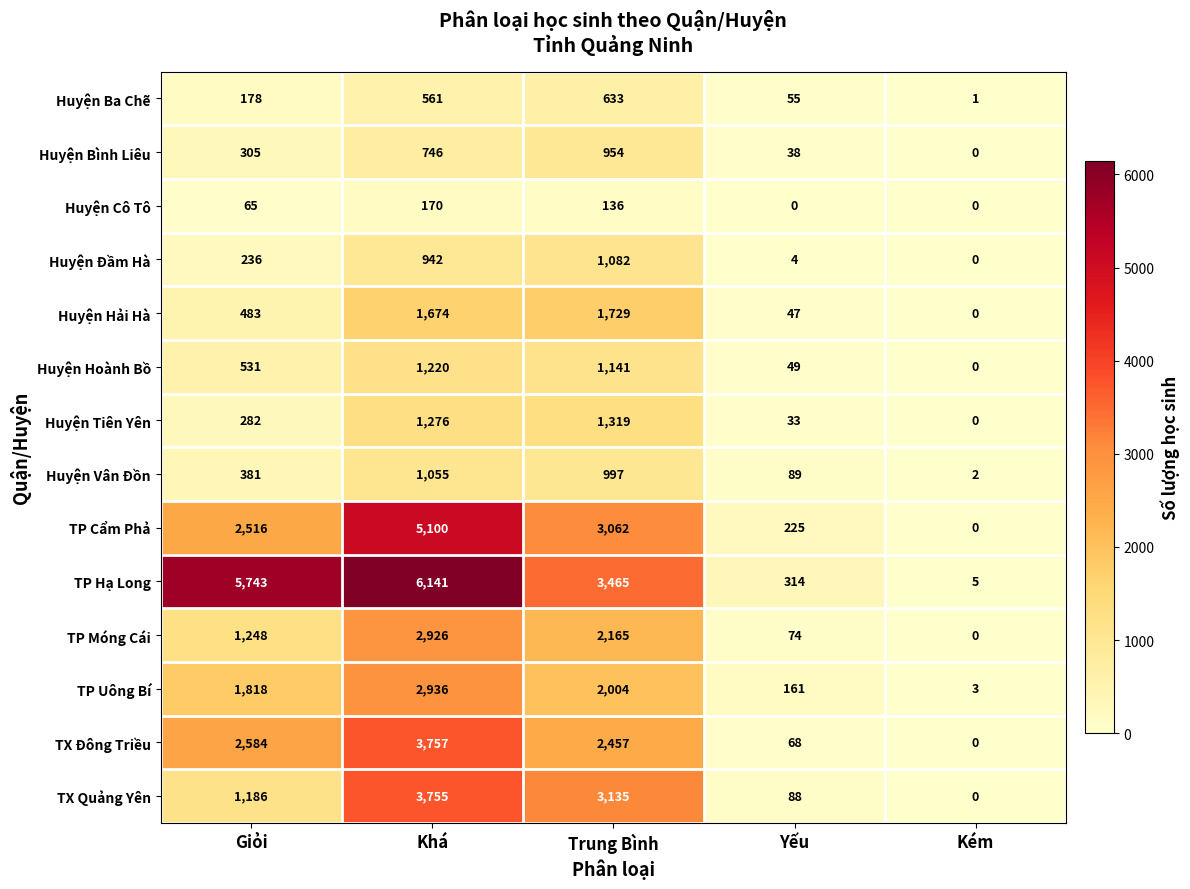

What is the difference between the highest and lowest values at Khá?

5971